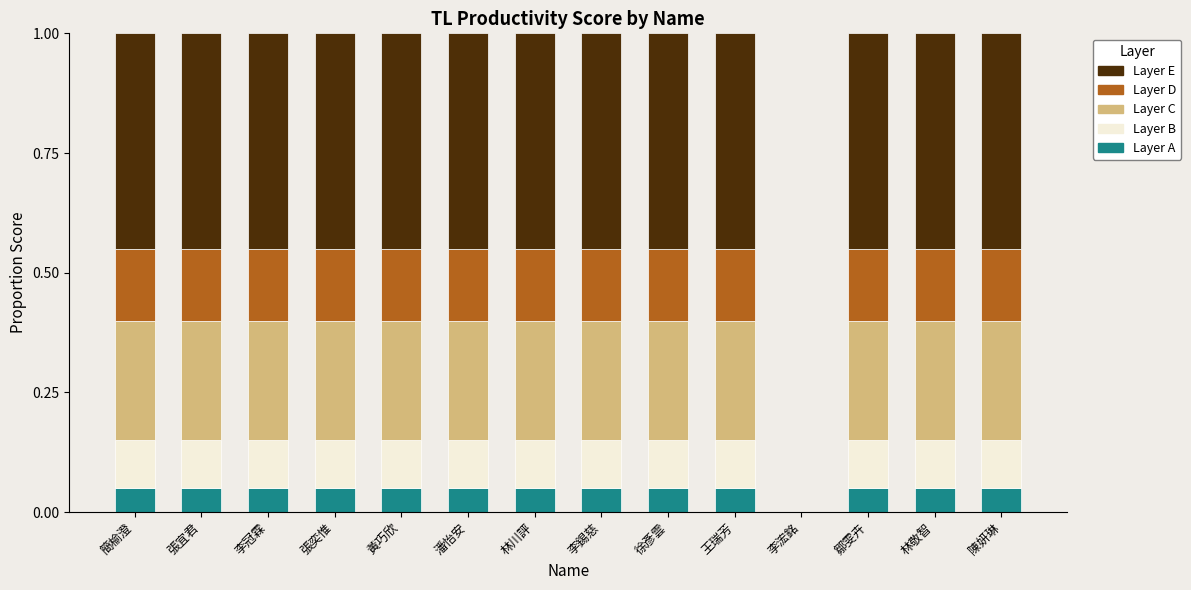

True or false: Layer A has a value of 0.1 at 張宜君.

True